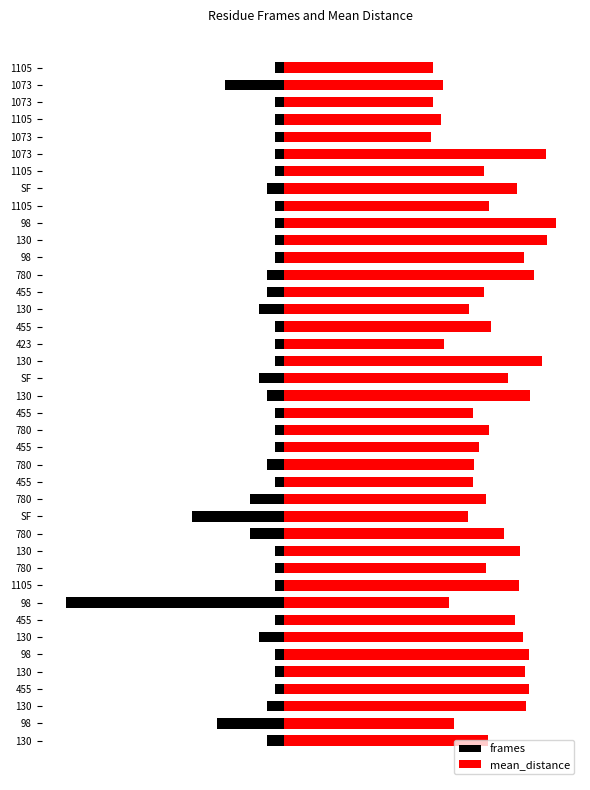

The value of frames at 130 is -0.5. True or false?

True